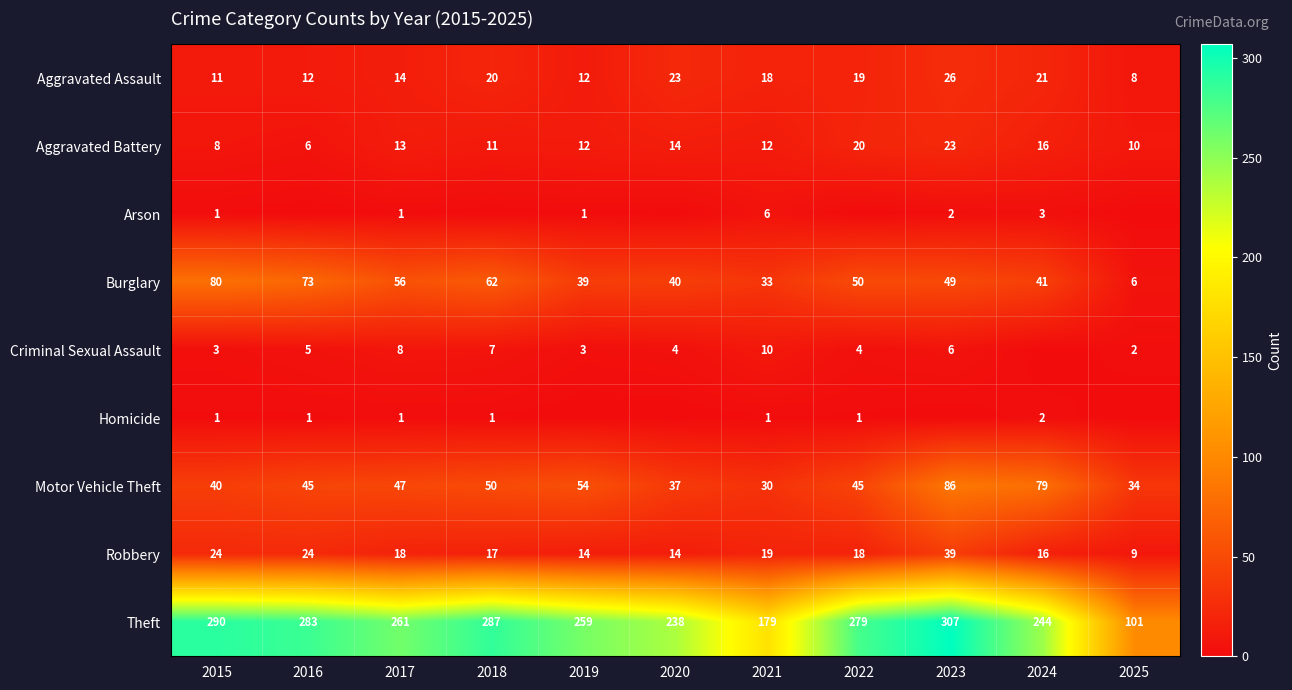

Is the value of Robbery at 2016 greater than the value of Aggravated Battery at 2023?

Yes